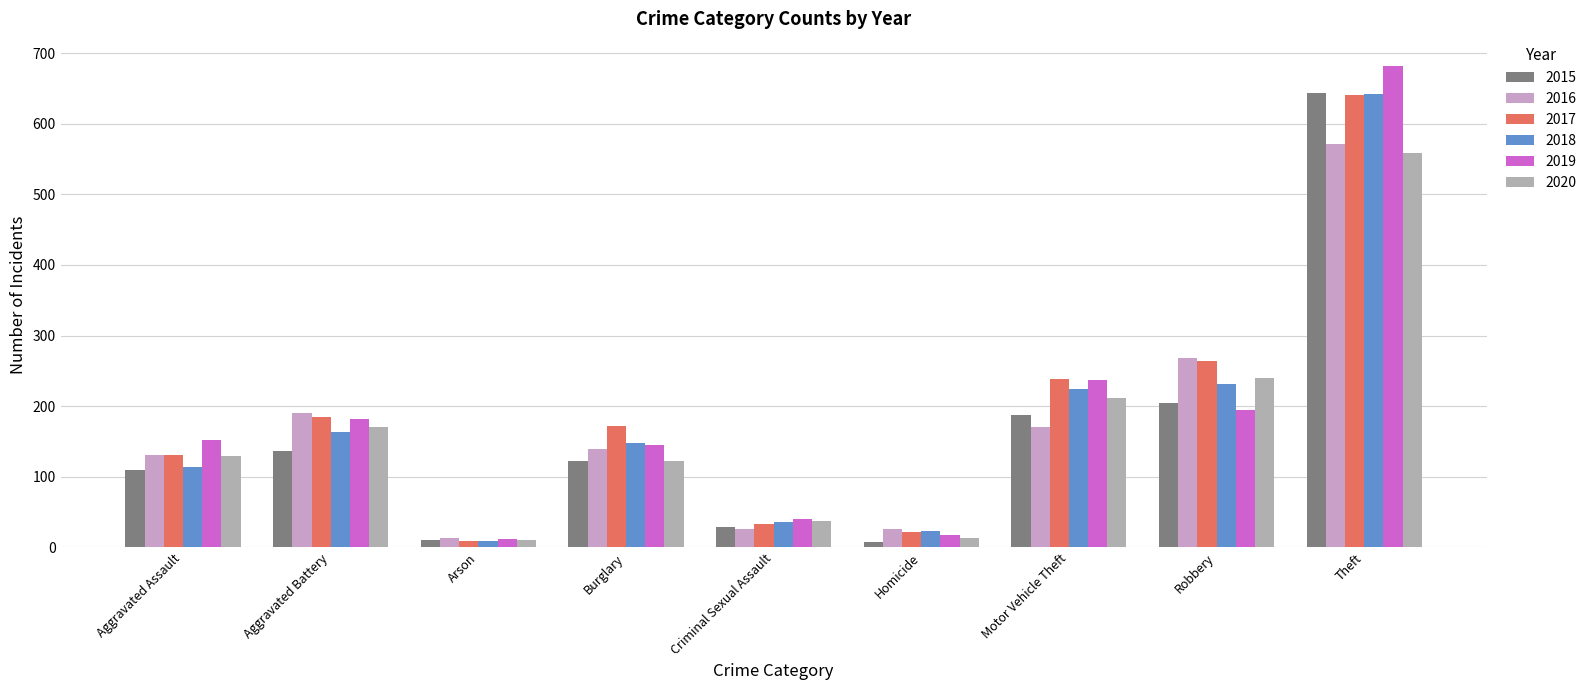

What is the difference between the maximum and minimum values in the 2018 series?

633